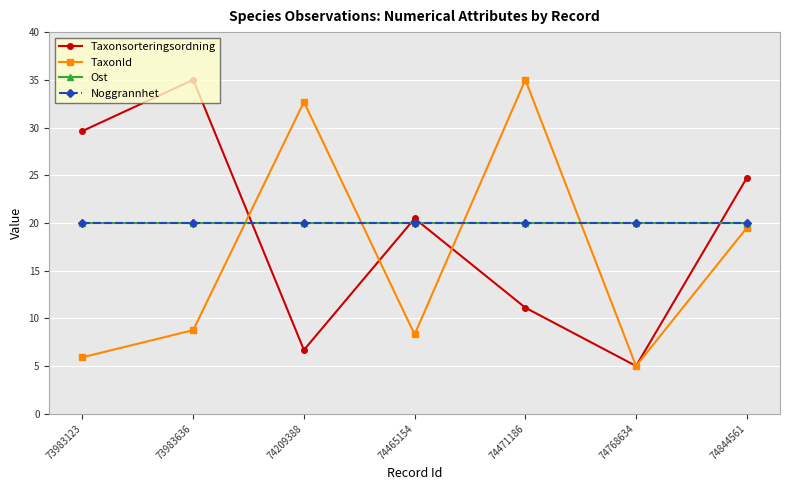

Does the chart have visible grid lines?

Yes